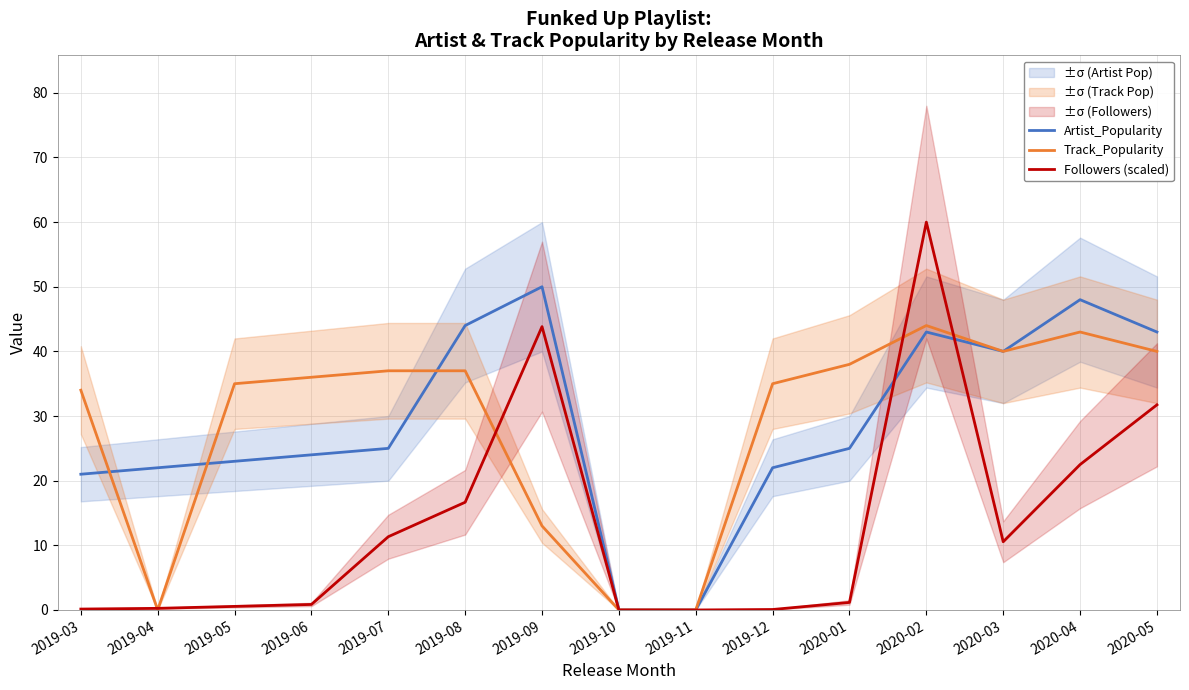

Count the number of data series in this chart.

3